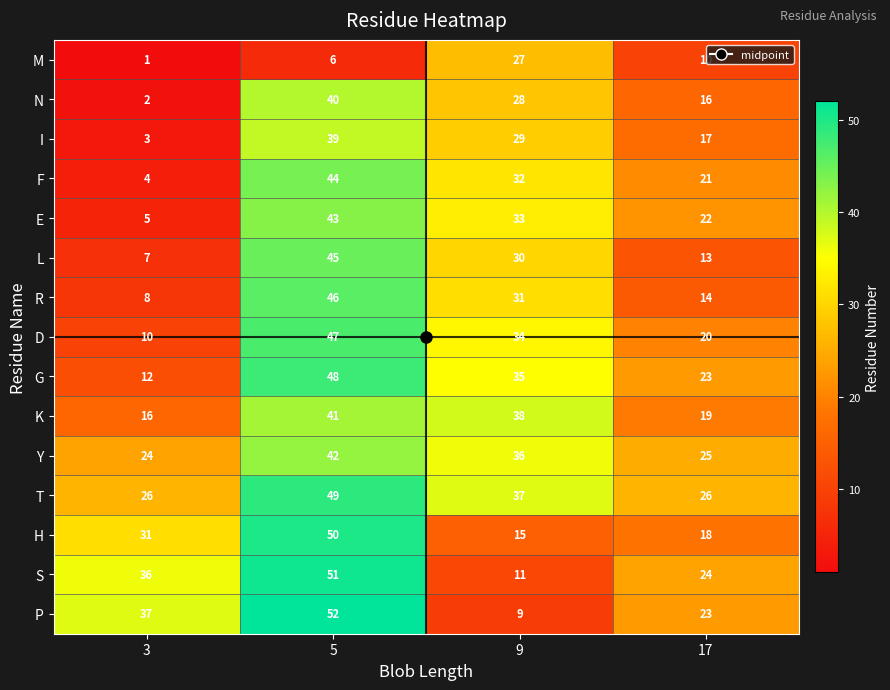

Which series has the largest total across all categories?

T